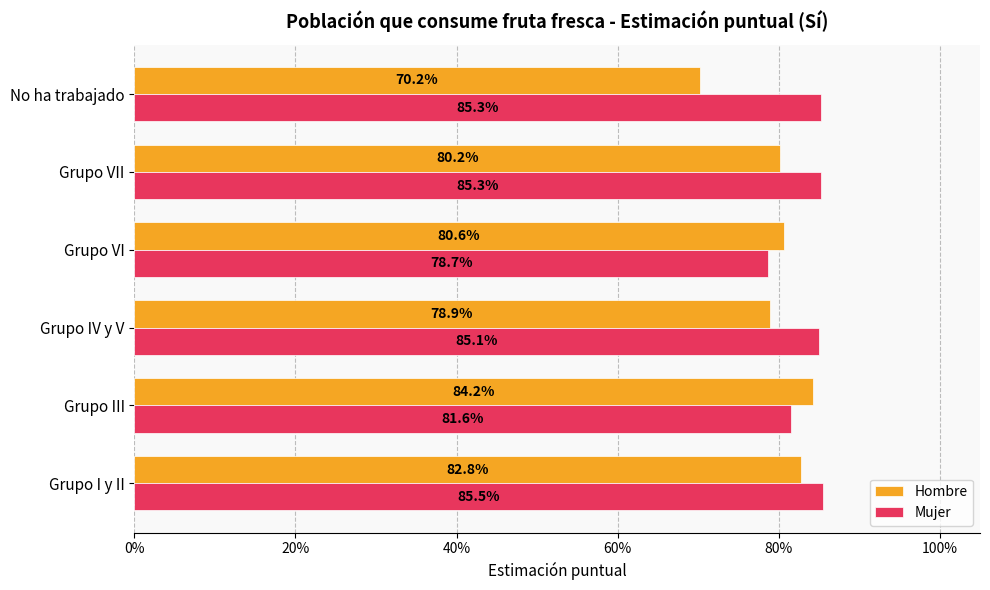

What are all the series names shown in the legend?

Hombre, Mujer